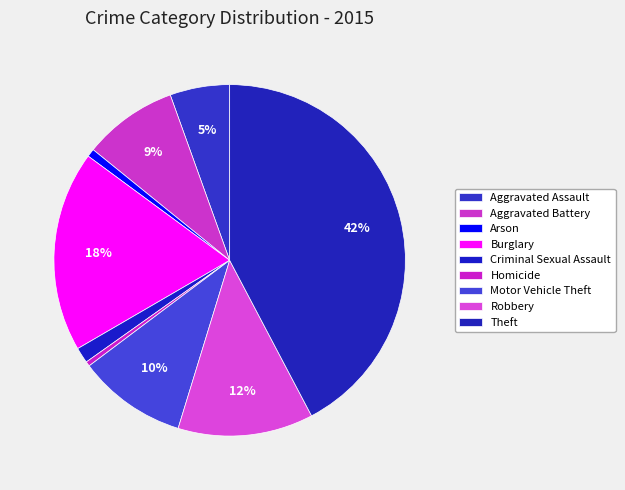

What portion of the pie excludes Burglary?

81.5%